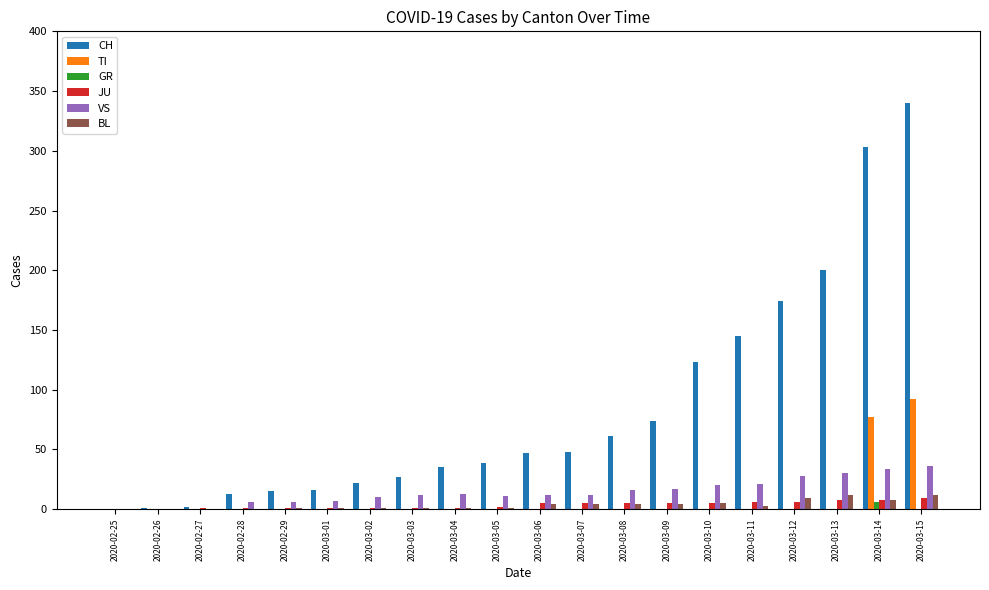

What is the difference between the BL values at 2020-03-02 and 2020-03-09?

3